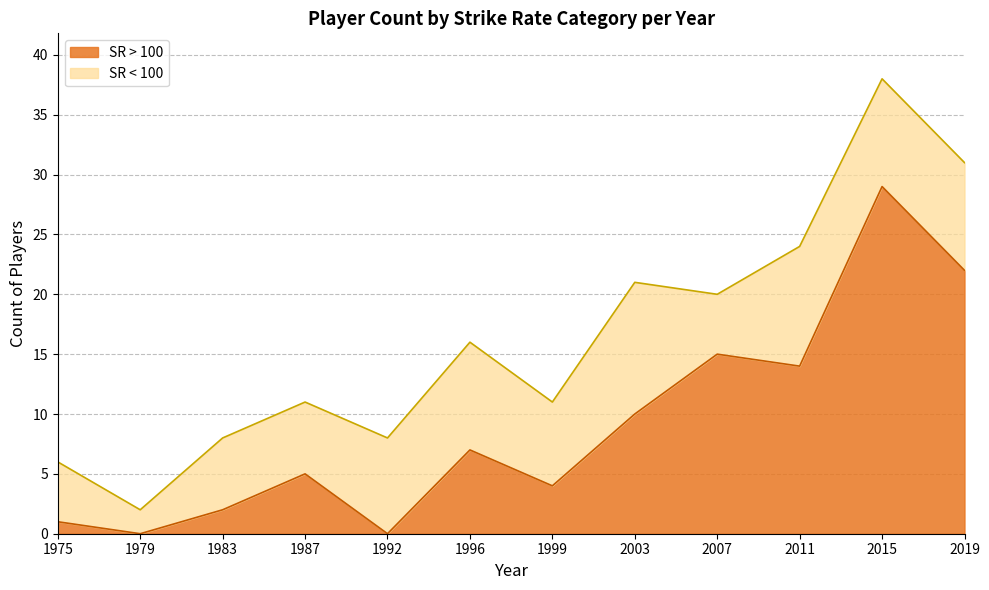

Rank the categories by value from highest to lowest.

2015, 2019, 2007, 2011, 2003, 1996, 1987, 1999, 1983, 1975, 1979, 1992